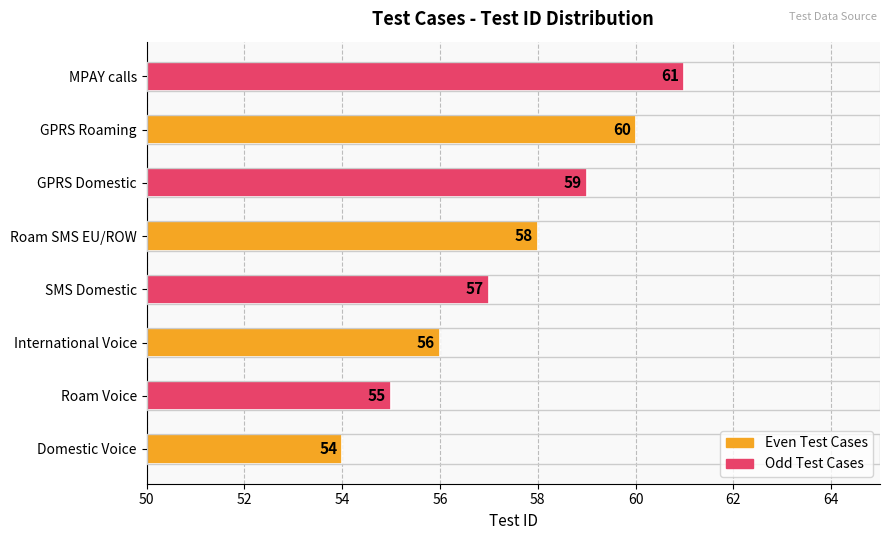

What is the average value?

58